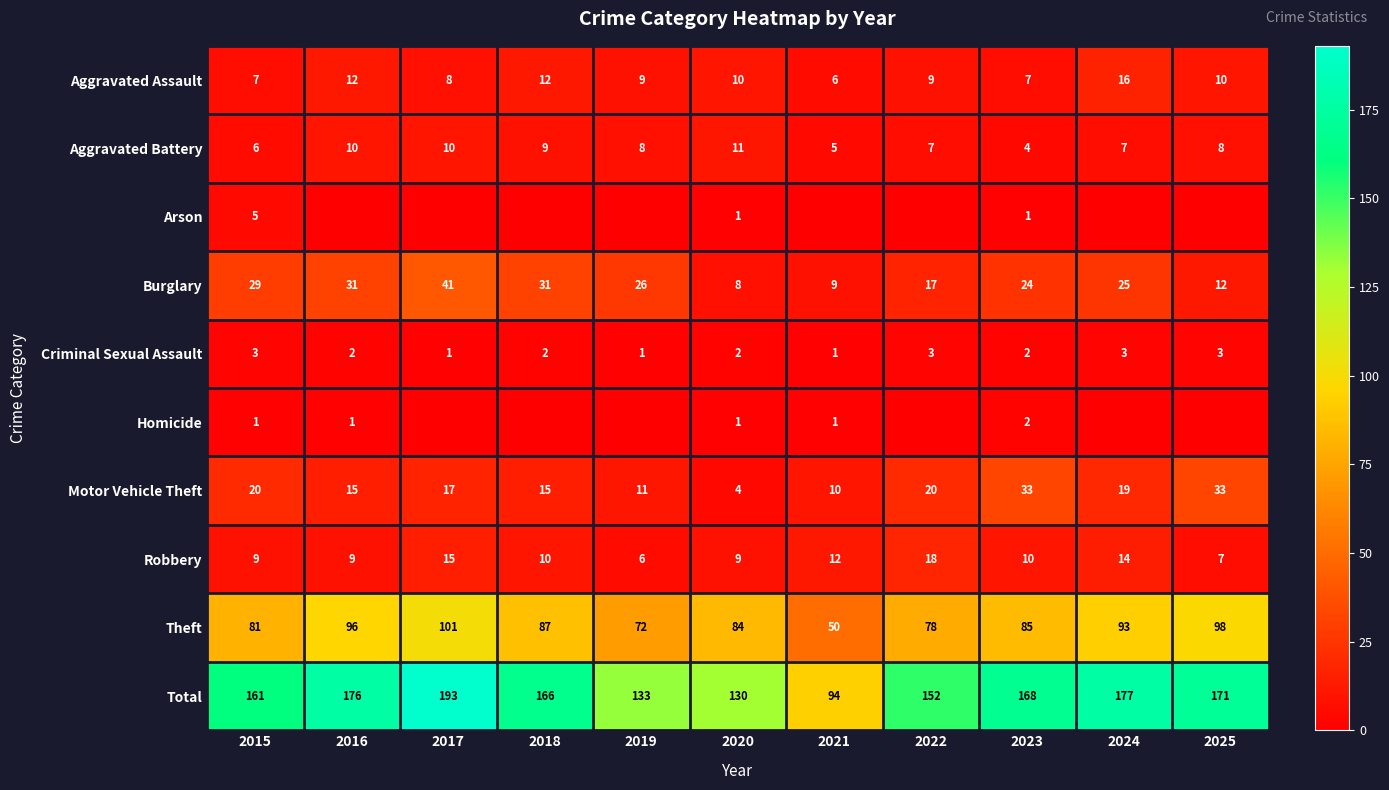

What is the difference between the Aggravated Battery values at 2023 and 2015?

2